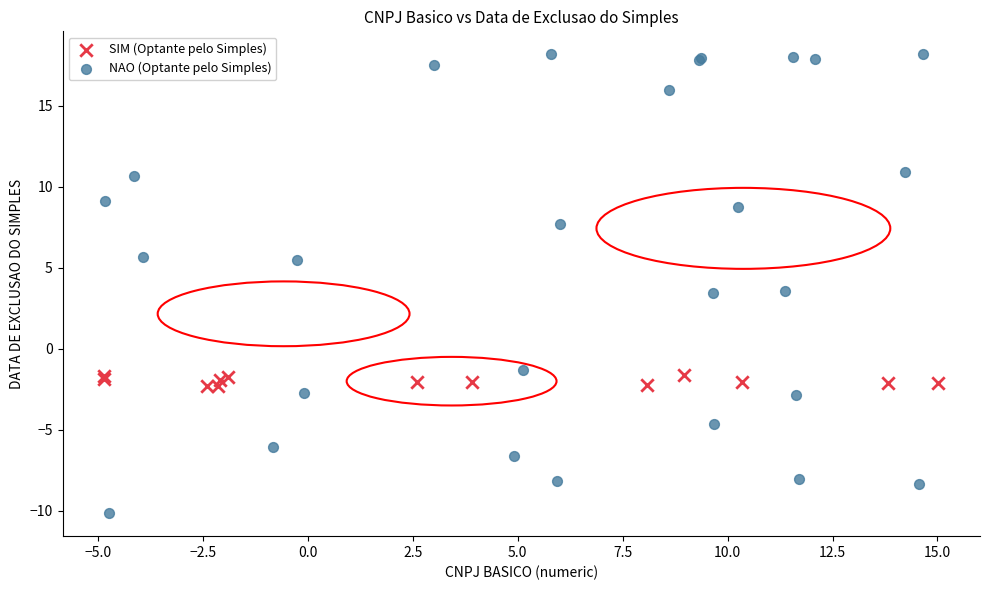

Which series has the widest spread of Y values?

NAO (Optante pelo Simples)